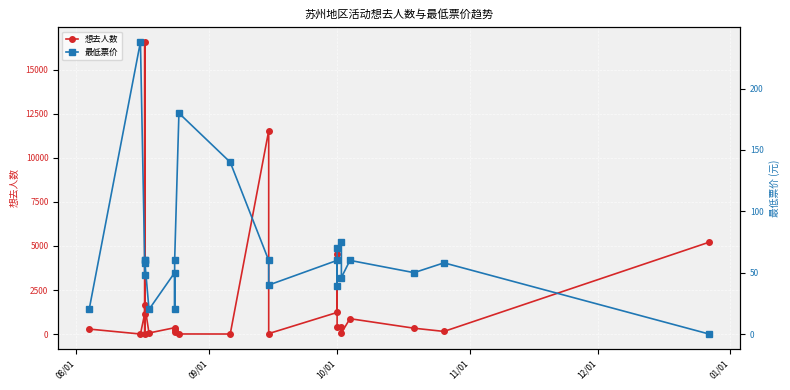

Where do 最低票价 and 想去人数 first cross each other?

08/01 and 09/01